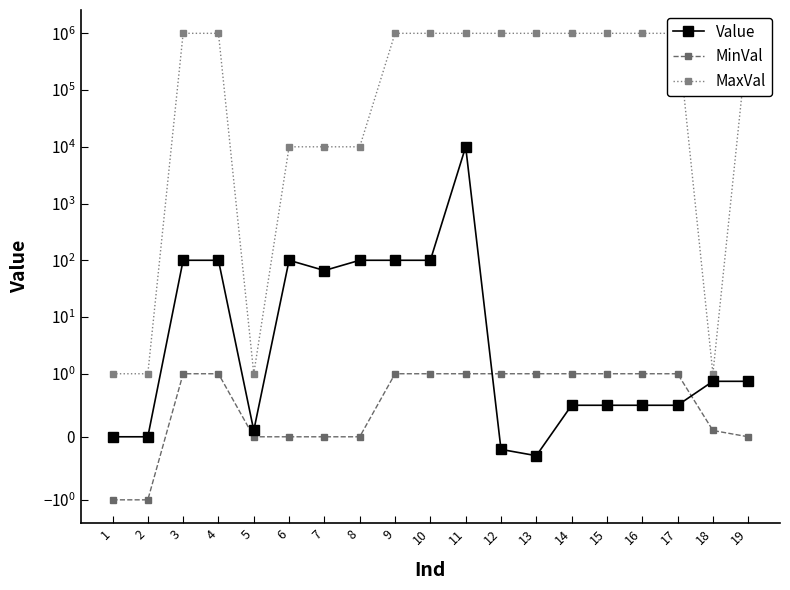

Does the chart have visible grid lines?

No